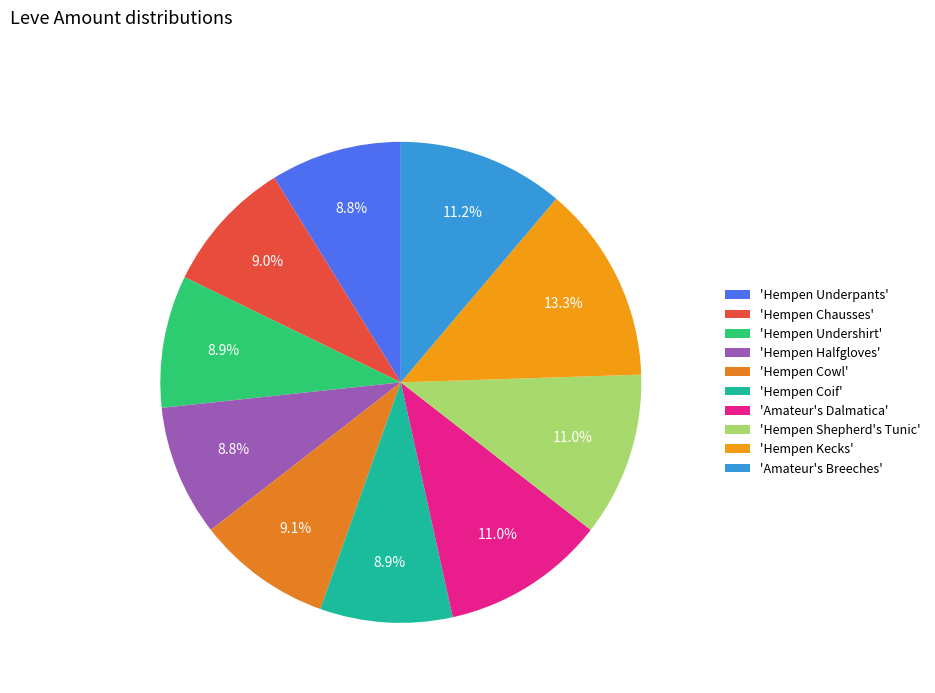

Which category has the biggest portion of the pie?

'Hempen Kecks'